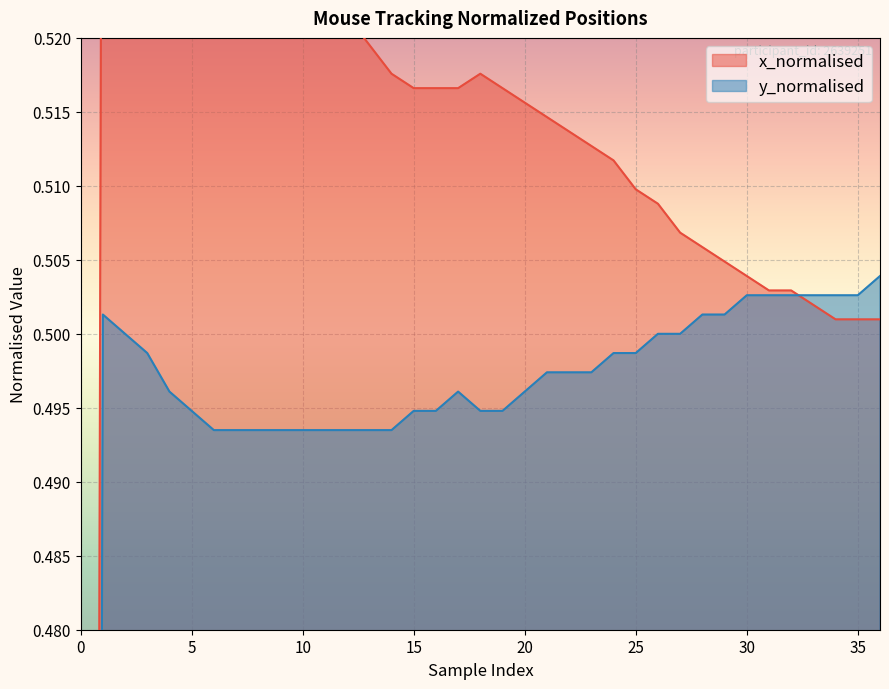

What are all the series names shown in the legend?

x_normalised, y_normalised